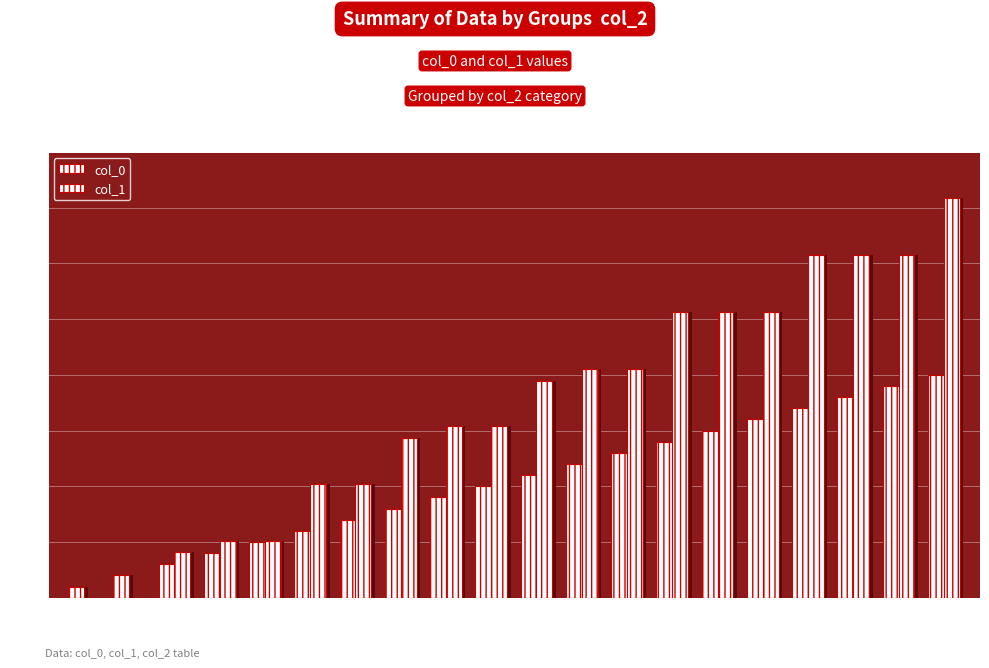

What are all the series names shown in the legend?

col_0, col_1